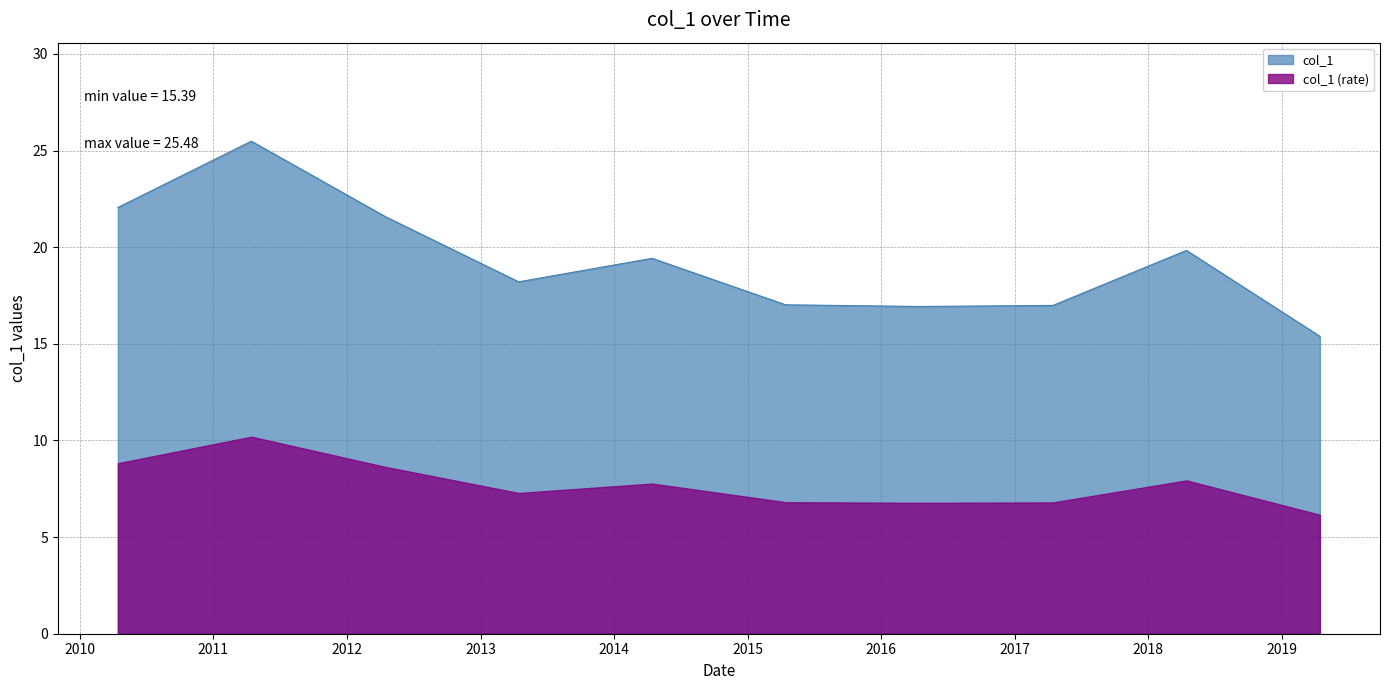

Does the chart display data point markers on the line(s)?

No